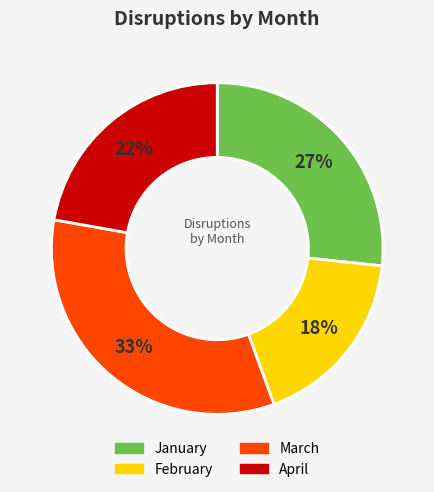

Combined, do January and April account for over 50%?

No